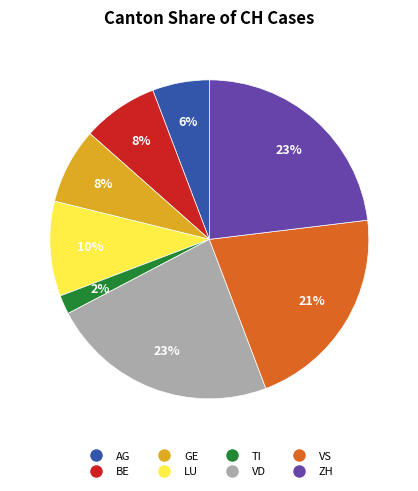

To the nearest percent, what portion does TI represent?

2%